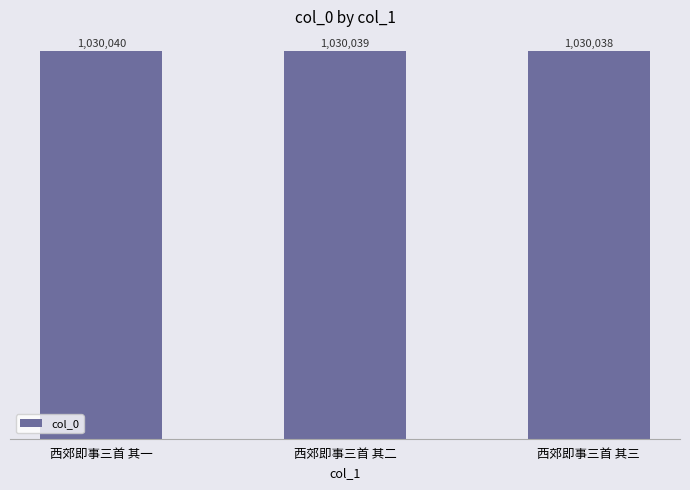

What is the label of the 2nd bar from the right?

西郊即事三首 其二